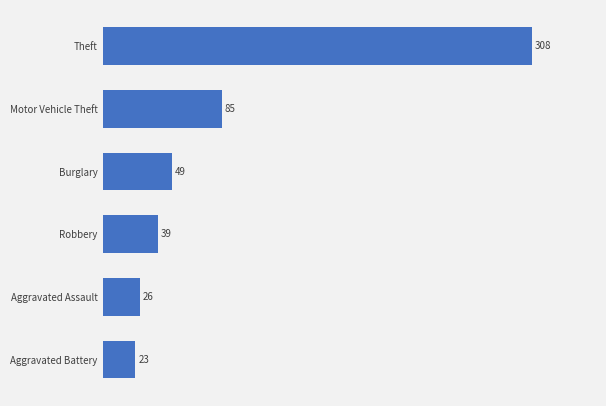

What is the difference between the maximum and minimum values?

285